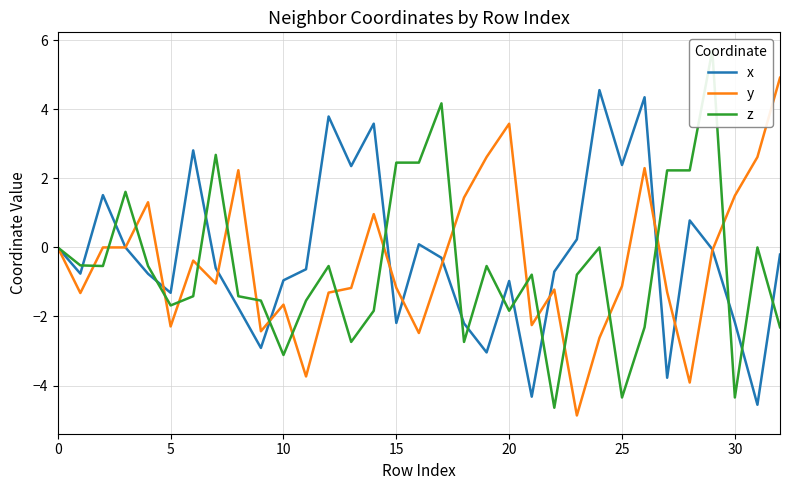

Between 15 and 27, which is larger?

15